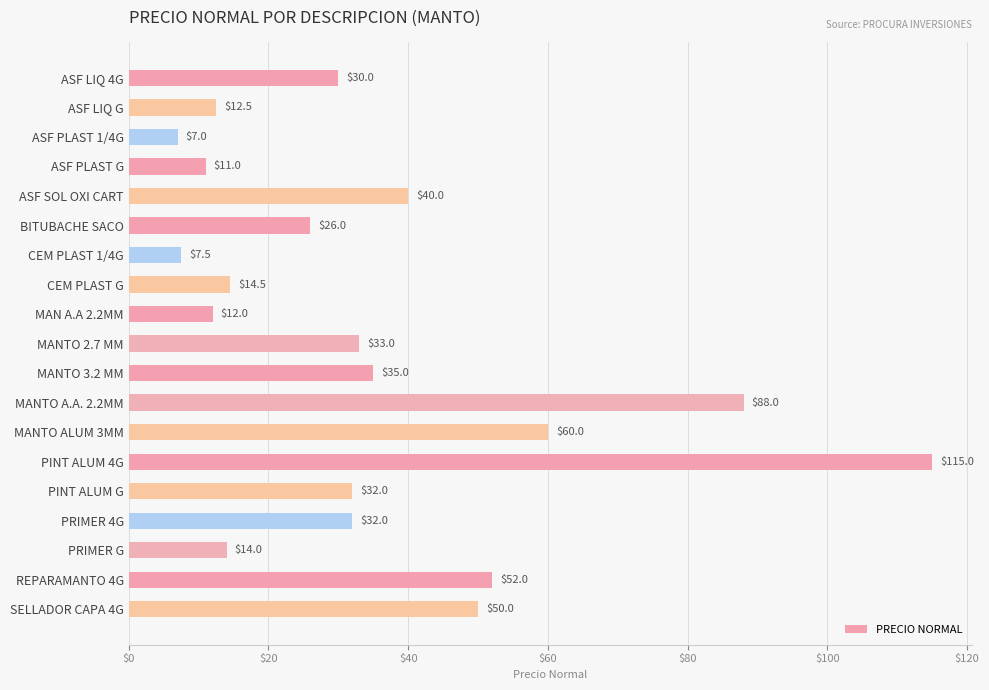

Which has a higher value, PRIMER 4G or MANTO ALUM 3MM?

MANTO ALUM 3MM